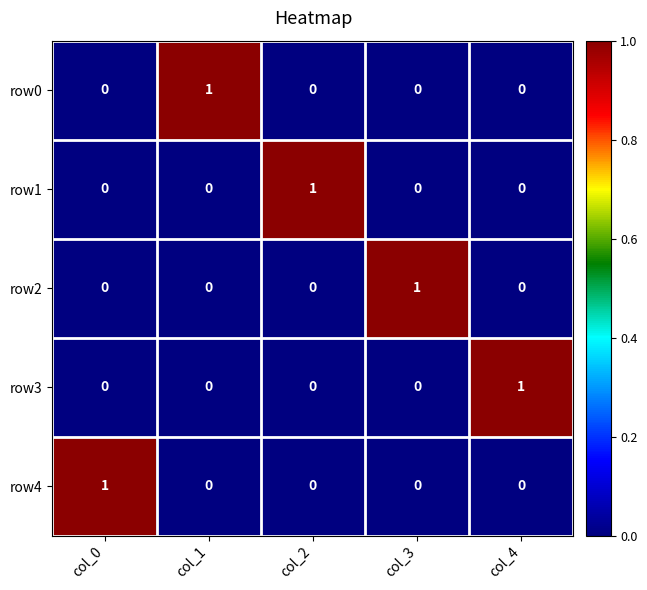

Reading left to right, what are all the values shown in this chart?

row0: col_0=0	col_1=1	col_2=0	col_3=0	col_4=0
row1: col_0=0	col_1=0	col_2=1	col_3=0	col_4=0
row2: col_0=0	col_1=0	col_2=0	col_3=1	col_4=0
row3: col_0=0	col_1=0	col_2=0	col_3=0	col_4=1
row4: col_0=1	col_1=0	col_2=0	col_3=0	col_4=0